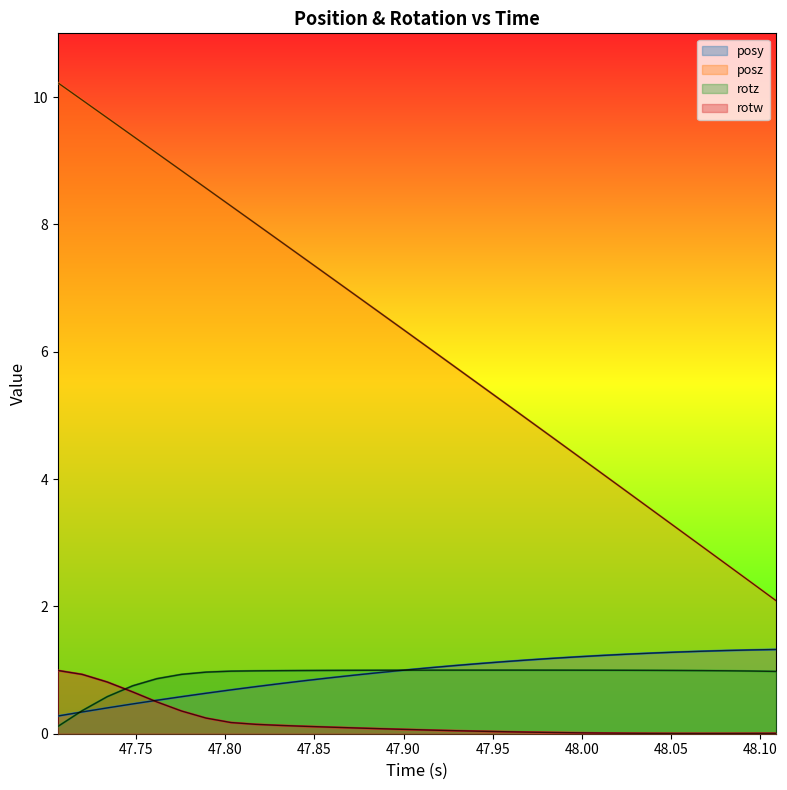

Reading right to left, transcribe all the data shown in this chart.

posy: 1.3	1.3	1.3	1.3	1.3	1.3	1.2	1.2	1.2	1.2	1.2	1.1	1.1	1.1	1.0	1.0	1.0	0.9	0.9	0.8	0.8	0.7	0.7	0.6	0.6	0.5	0.5	0.4	0.3	0.3
posz: 2.1	2.4	2.7	2.9	3.2	3.5	3.8	4.1	4.4	4.6	4.9	5.2	5.5	5.8	6.1	6.3	6.6	6.9	7.2	7.5	7.7	8.0	8.3	8.6	8.8	9.1	9.4	9.7	10.0	10.2
rotz: 1.0	1.0	1.0	1.0	1.0	1.0	1.0	1.0	1.0	1.0	1.0	1.0	1.0	1.0	1.0	1.0	1.0	1.0	1.0	1.0	1.0	1.0	1.0	1.0	0.9	0.9	0.8	0.6	0.4	0.1
rotw: 0.0	0.0	0.0	0.0	0.0	0.0	0.0	0.0	0.0	0.0	0.0	0.0	0.0	0.0	0.1	0.1	0.1	0.1	0.1	0.1	0.1	0.1	0.2	0.2	0.4	0.5	0.7	0.8	0.9	1.0